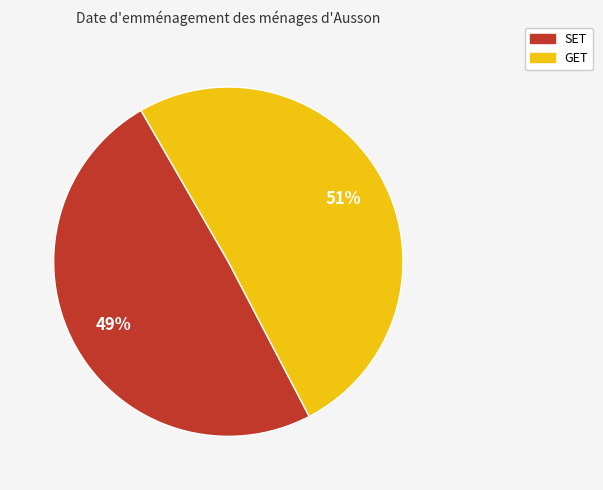

Is there any slice that represents more than half of the pie?

Yes